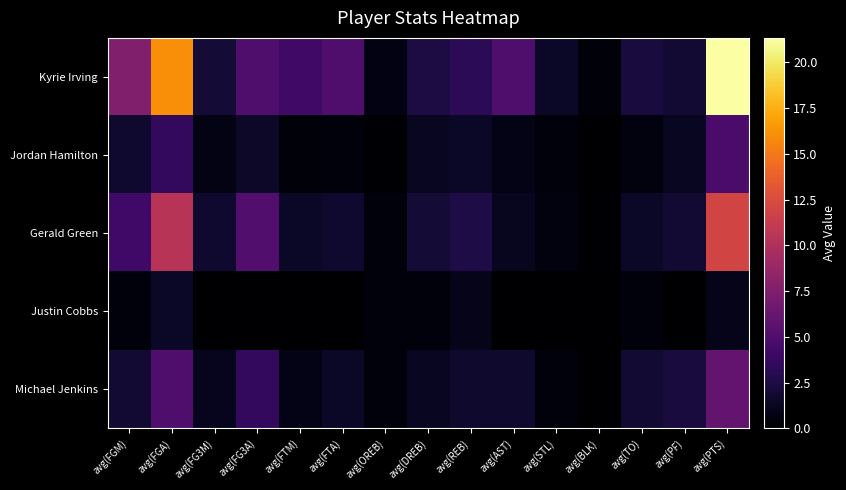

At which category is the sum across all series the highest?

avg(PTS)